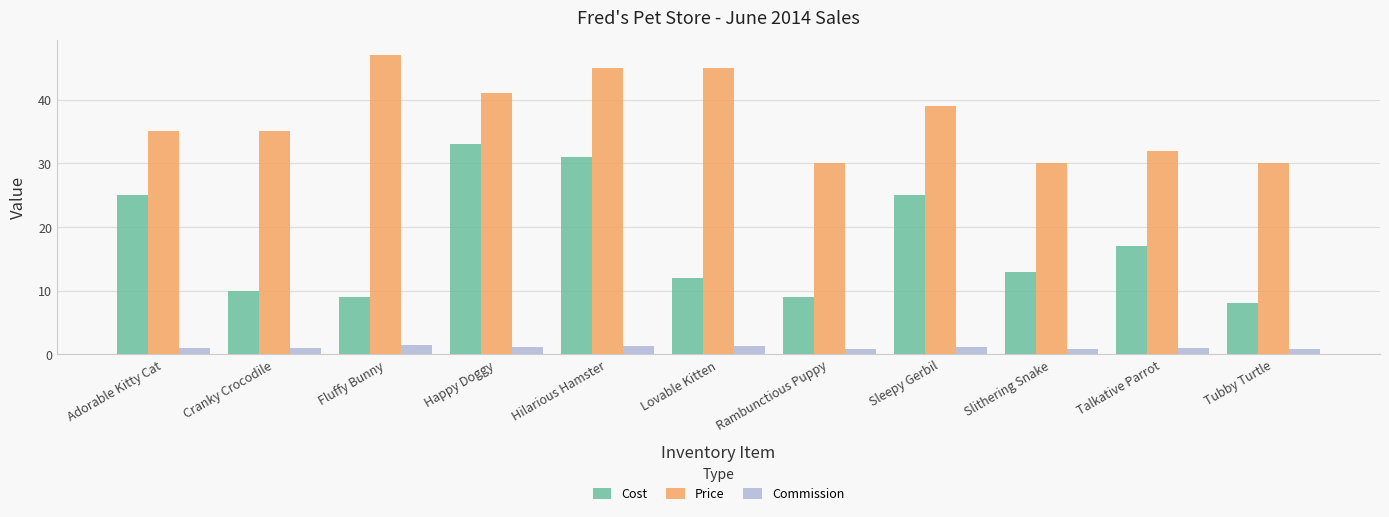

Rank the series by their maximum value, from highest to lowest.

Price, Cost, Commission